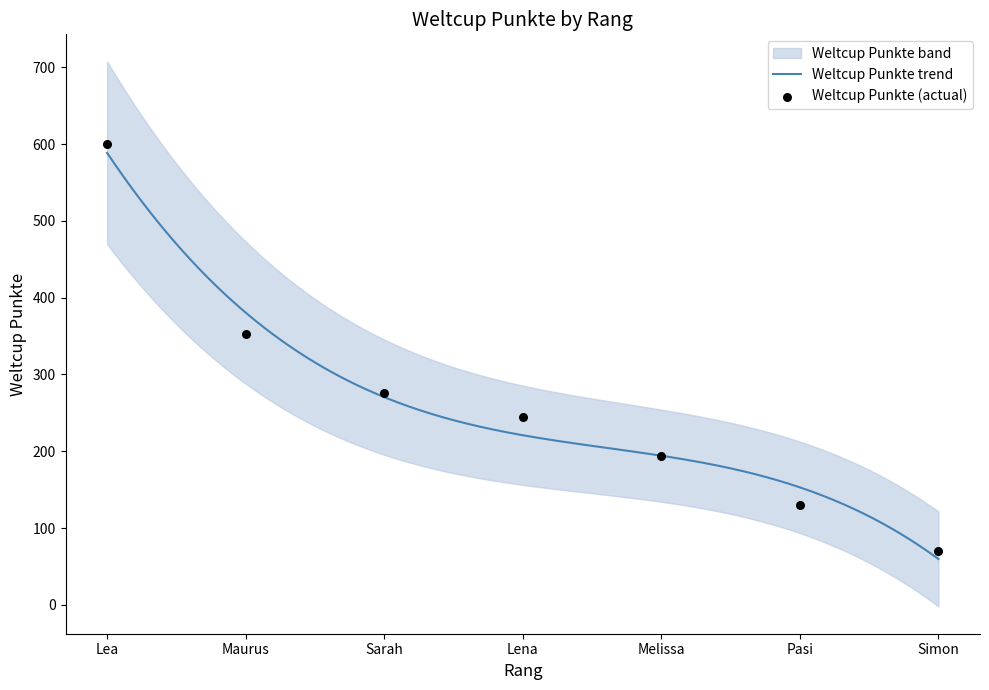

Approximately how many times larger is the value at Maurus compared to Melissa?

1.8